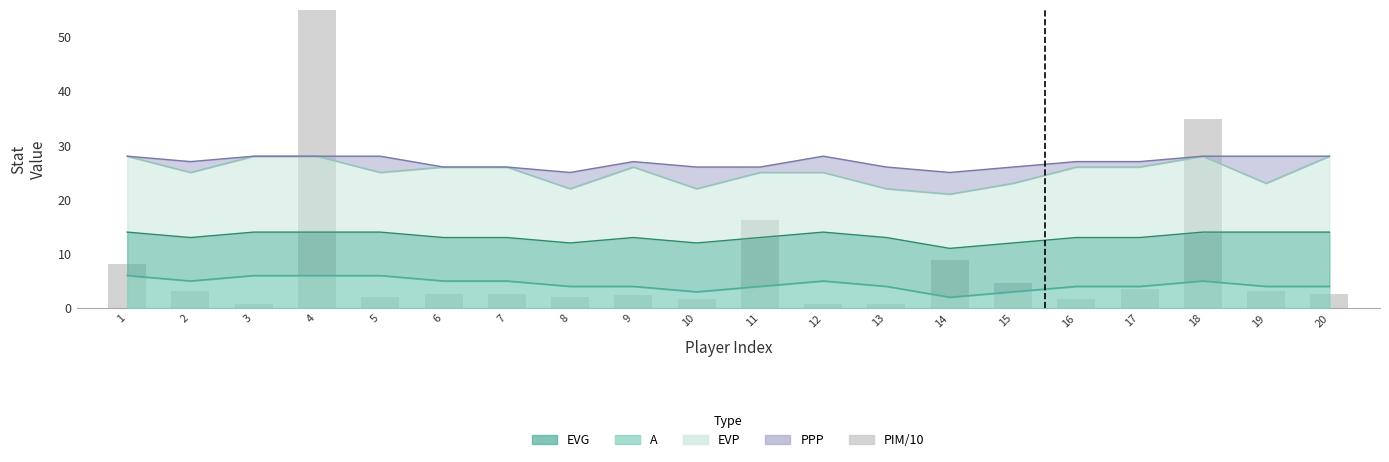

What is the difference between the maximum and minimum values?

76.6